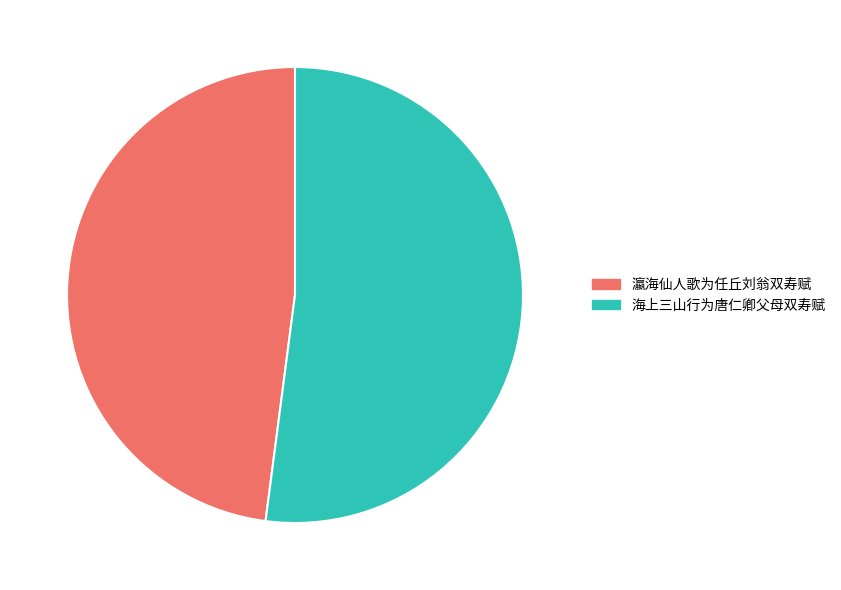

Is there a majority slice in this chart?

Yes